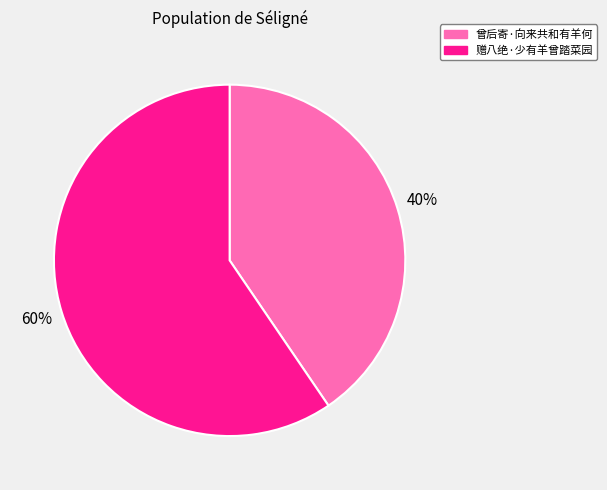

True or false: 赠八绝·少有羊曾踏菜园 accounts for 60% of the total.

True